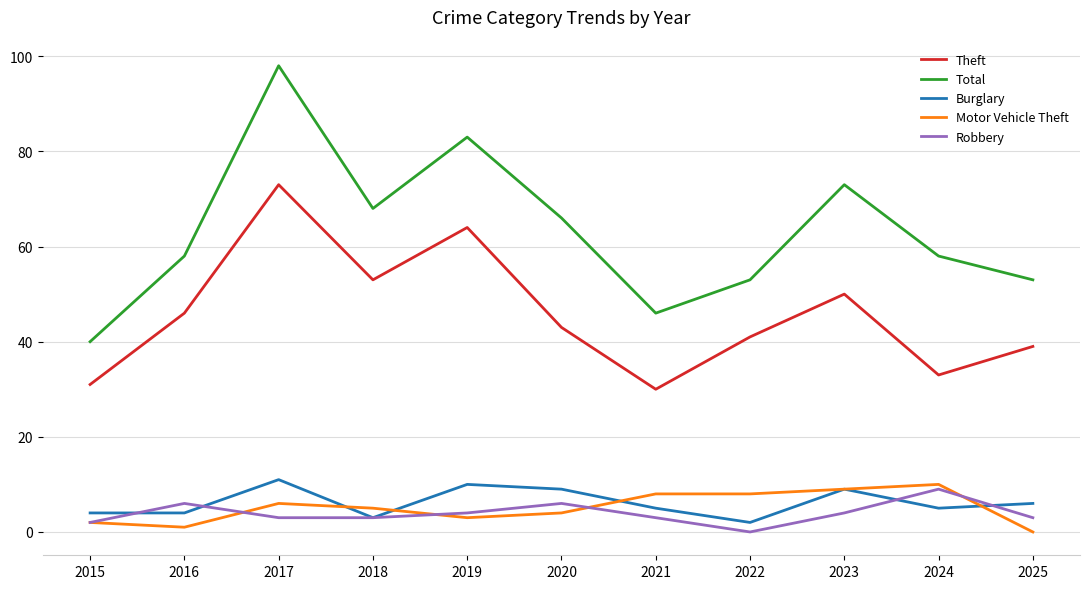

The value of Theft at 2019 is 92. True or false?

False